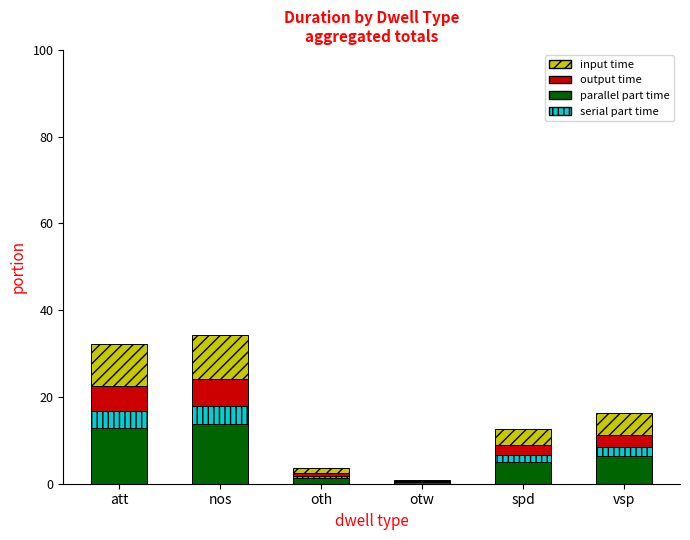

How many categories are shown in the chart?

6